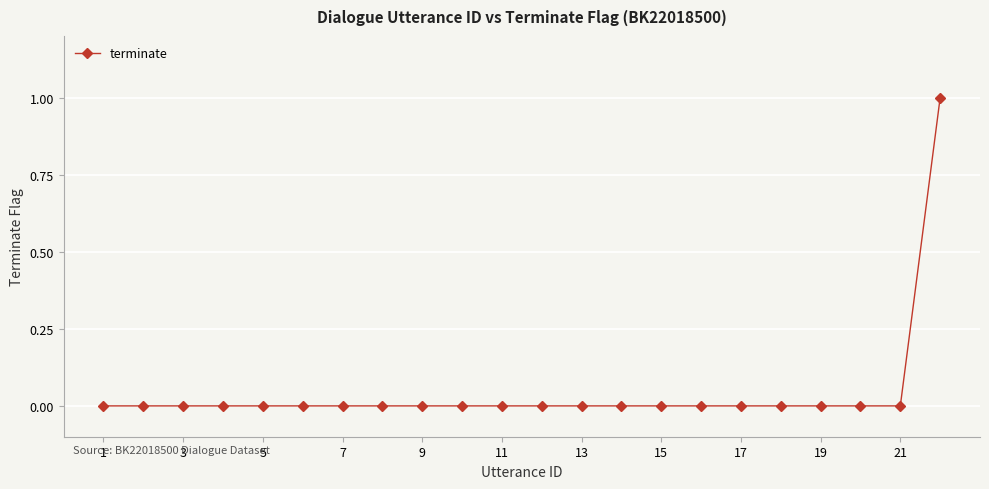

Reading left to right, extract all data points from this chart.

0	0	0	0	0	0	0	0	0	0	0	0	0	0	0	0	0	0	0	0	0	1